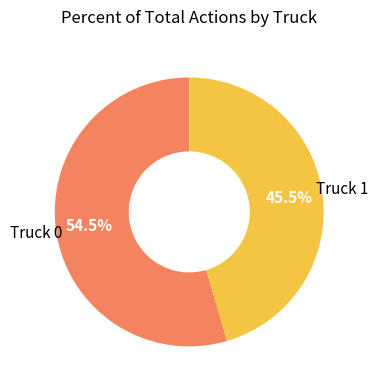

Rank the categories by value from highest to lowest.

Truck 0, Truck 1